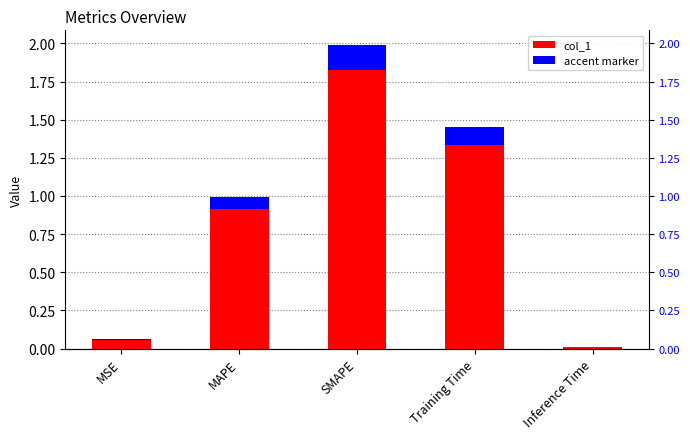

The value at SMAPE is 2.0. True or false?

True